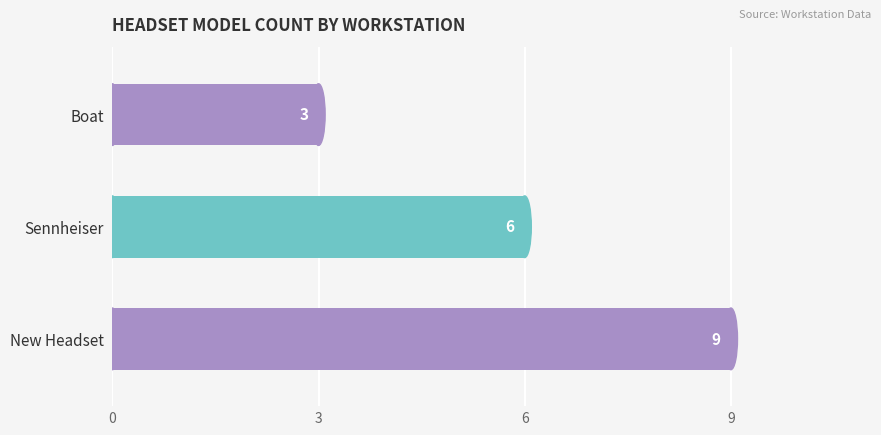

What is the change in value from New Headset to Sennheiser?

-3